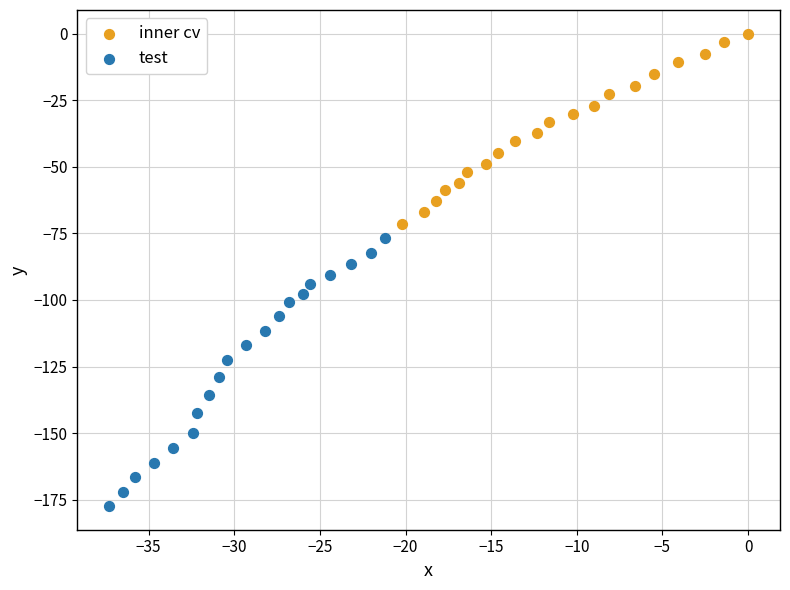

Which series reaches the maximum Y coordinate?

inner cv